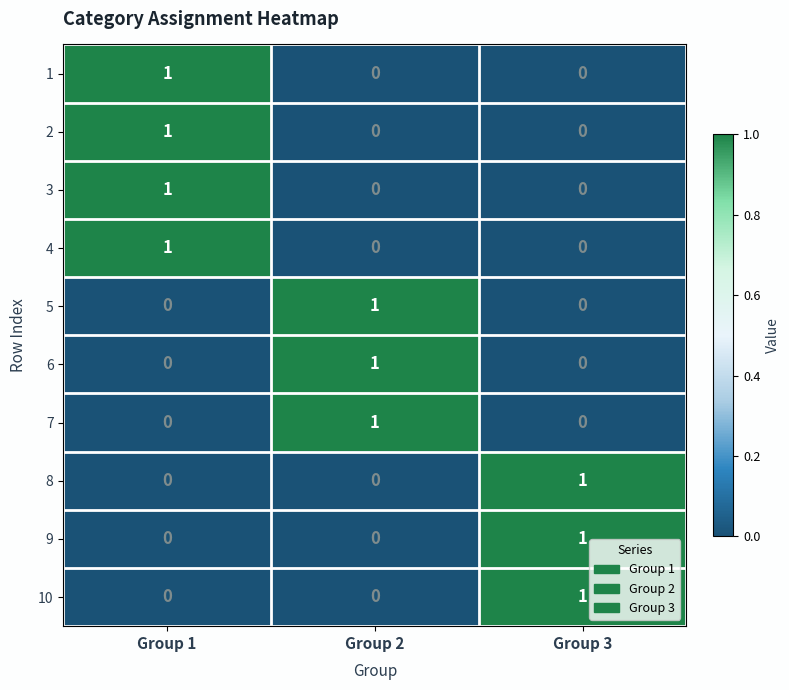

Is it true that 7 equals 1 at Group 1?

False